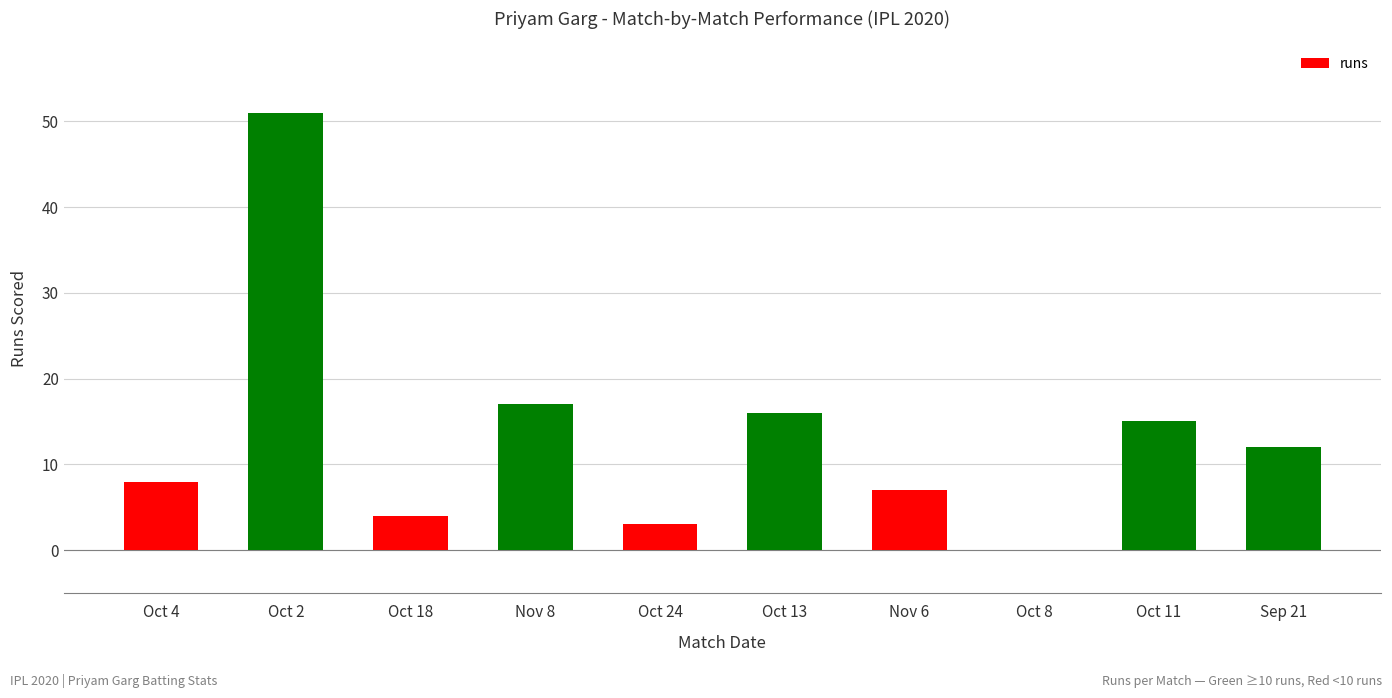

What is the sum of the values at Oct 18 and Oct 2?

55